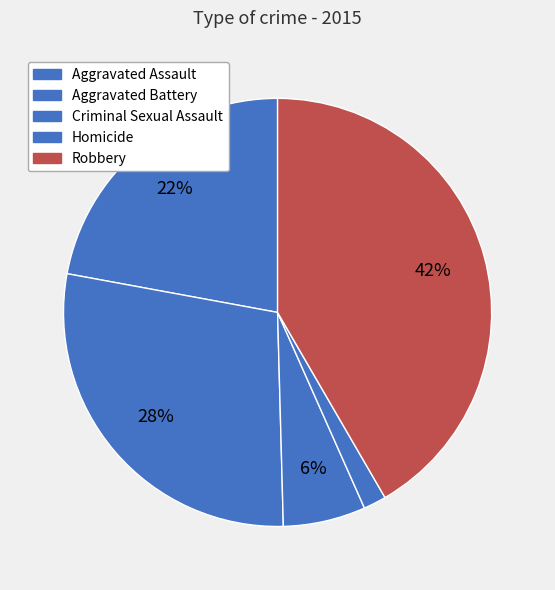

What is the largest slice in the pie chart?

Robbery